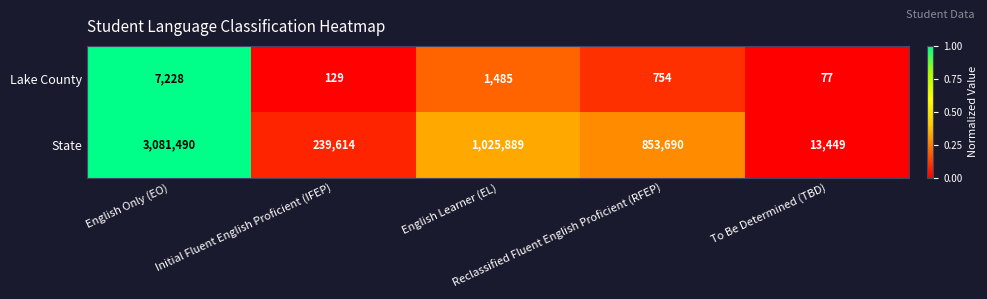

How many categories are shown in the chart?

5